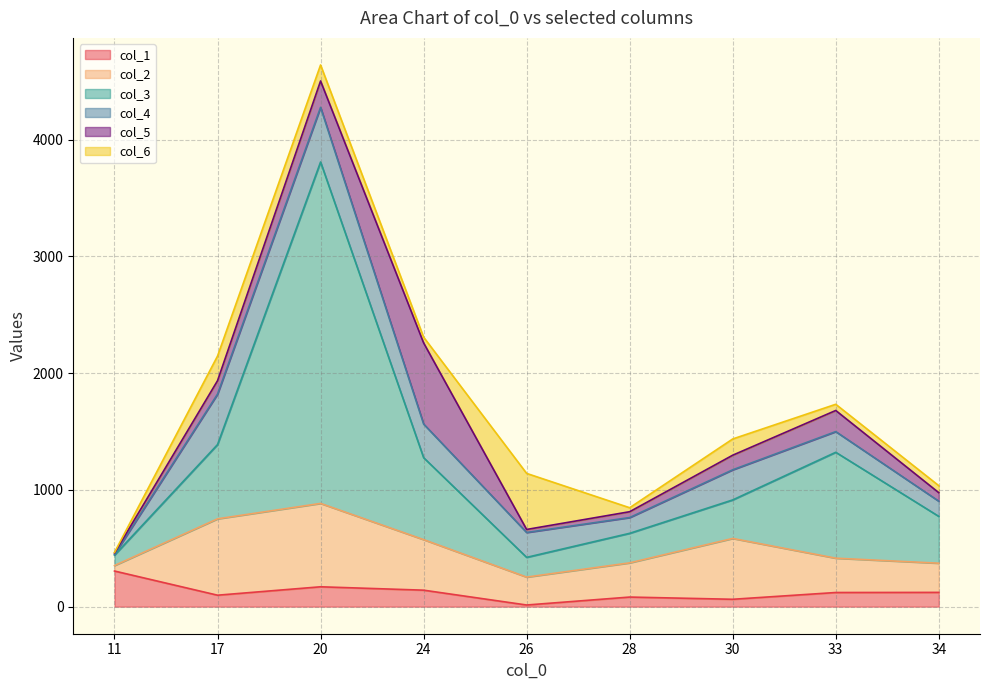

Count the number of data series in this chart.

6